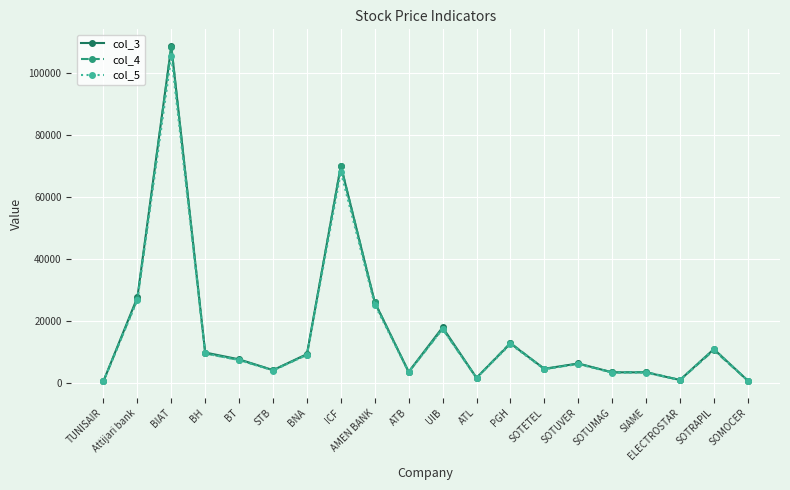

At which category does col_5 reach its first local peak?

BIAT